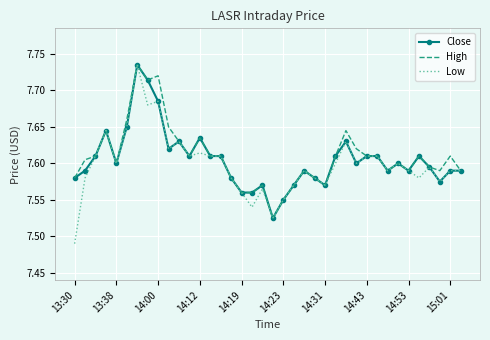

Which series has the widest spread of values?

Low